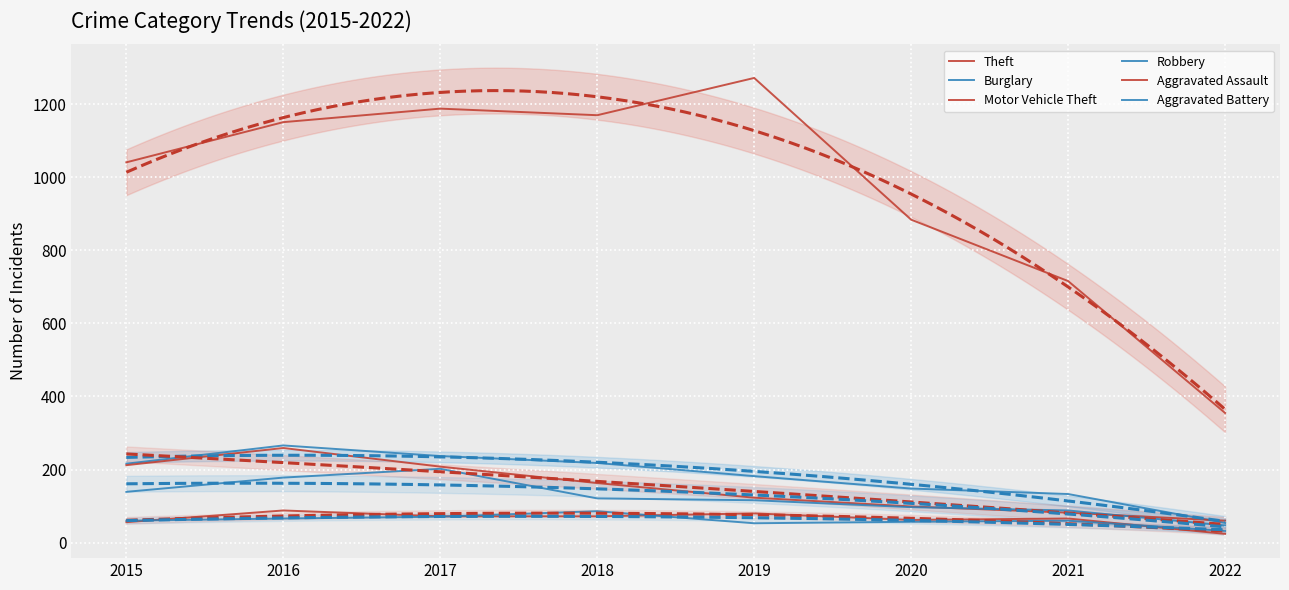

What is the spread (max minus min) of values at 2018?

1098